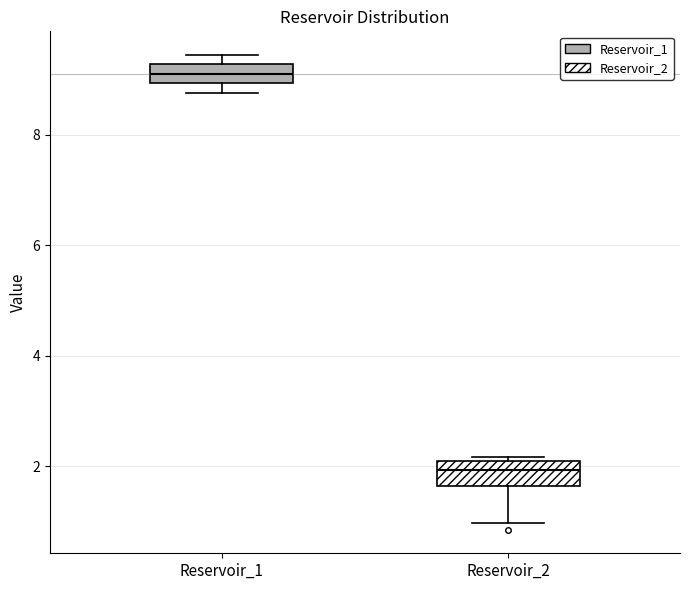

Which box has the lowest median line?

Reservoir_2